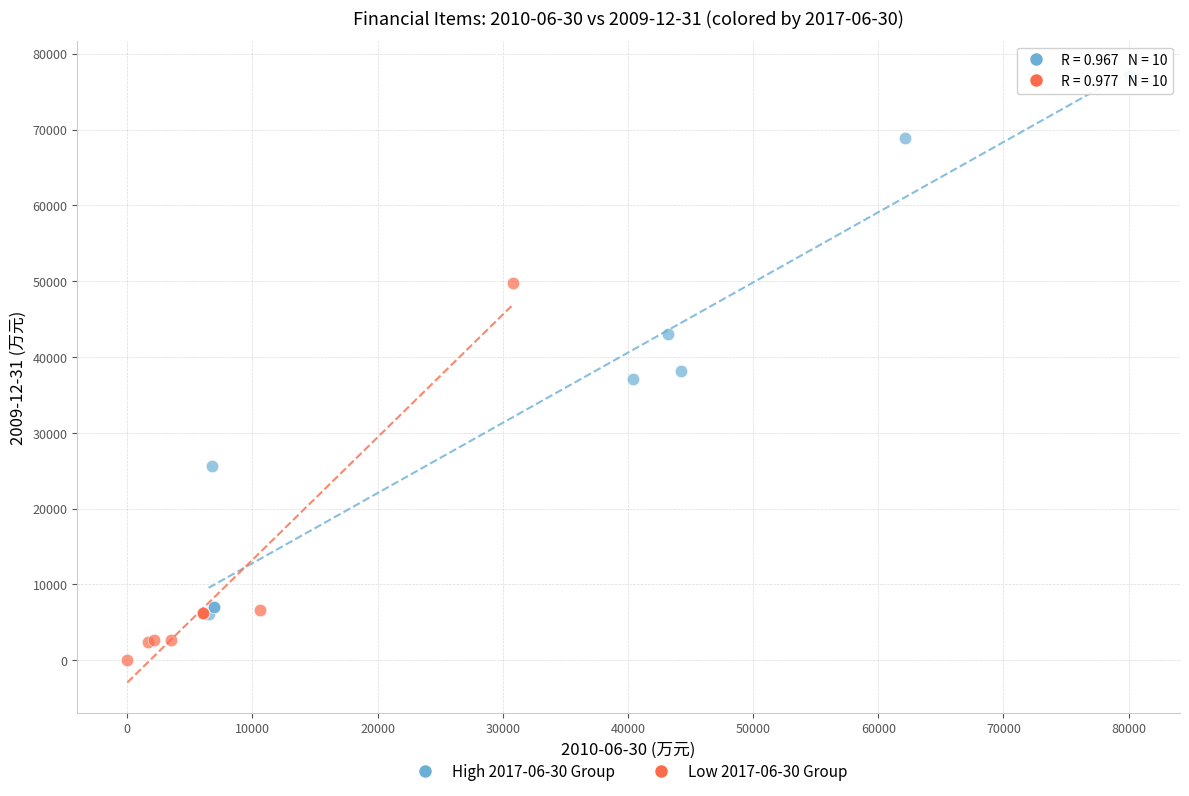

Which series contains the highest Y value?

High 2017-06-30 Group